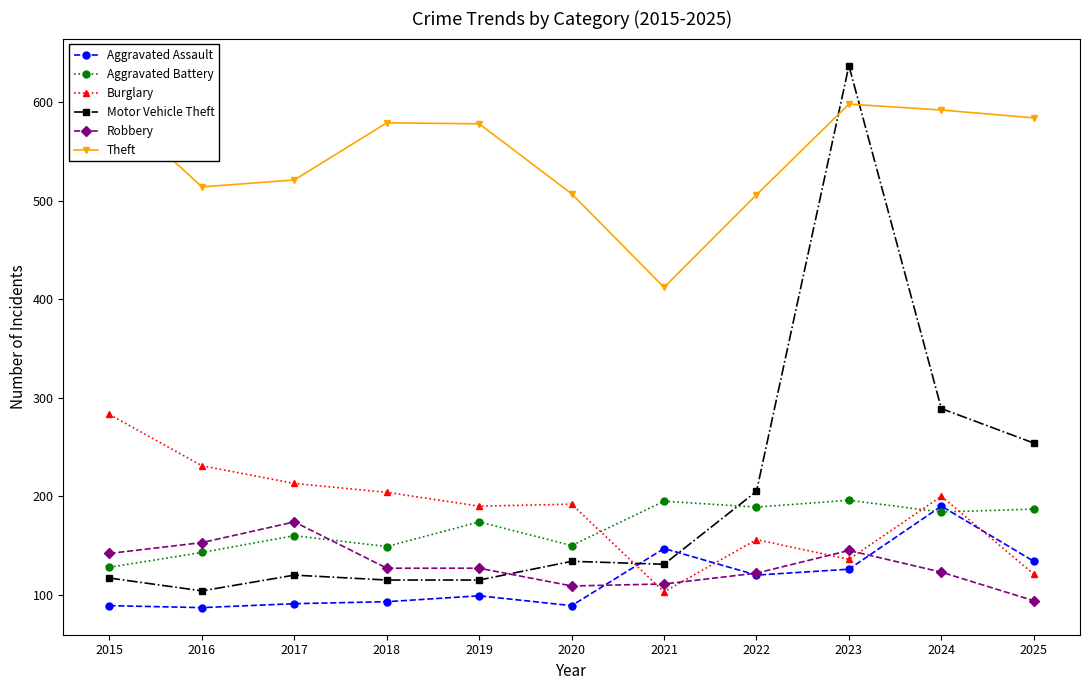

Does the chart have visible grid lines?

No